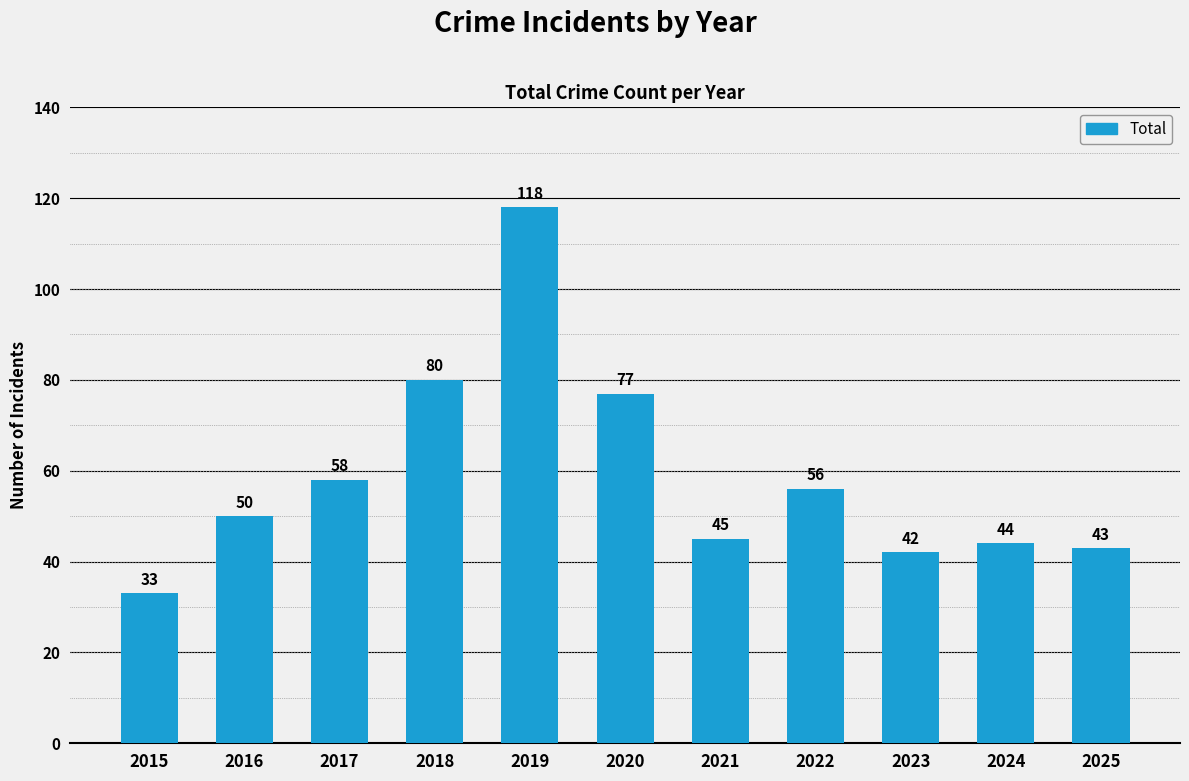

Reading right to left, transcribe all the data shown in this chart.

43	44	42	56	45	77	118	80	58	50	33